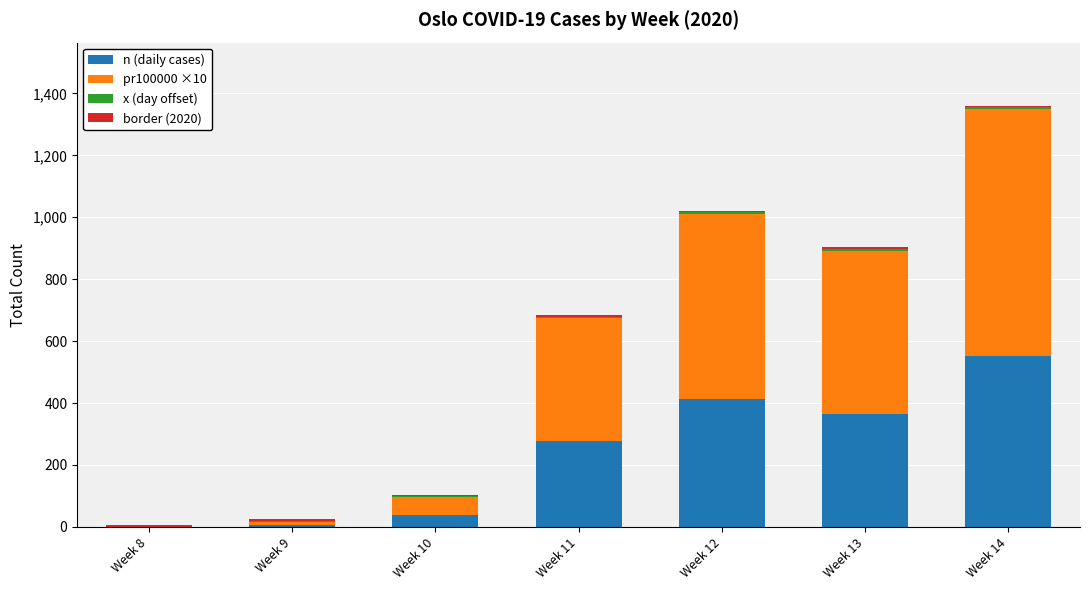

Which category has the highest value in the n (daily cases) series?

Week 14